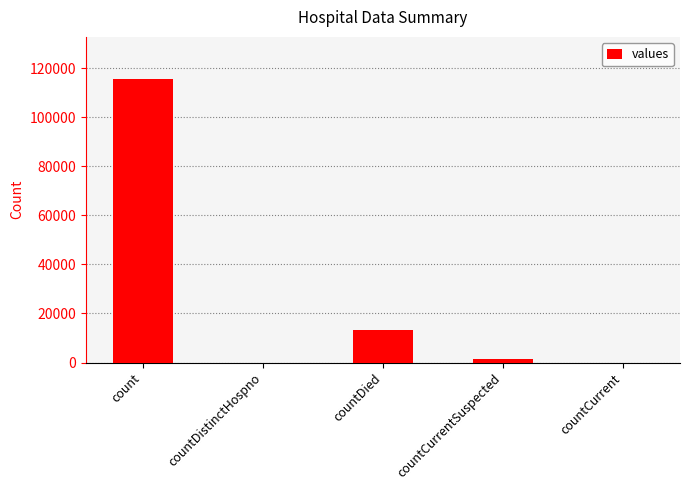

What is the sum of all values?

130105